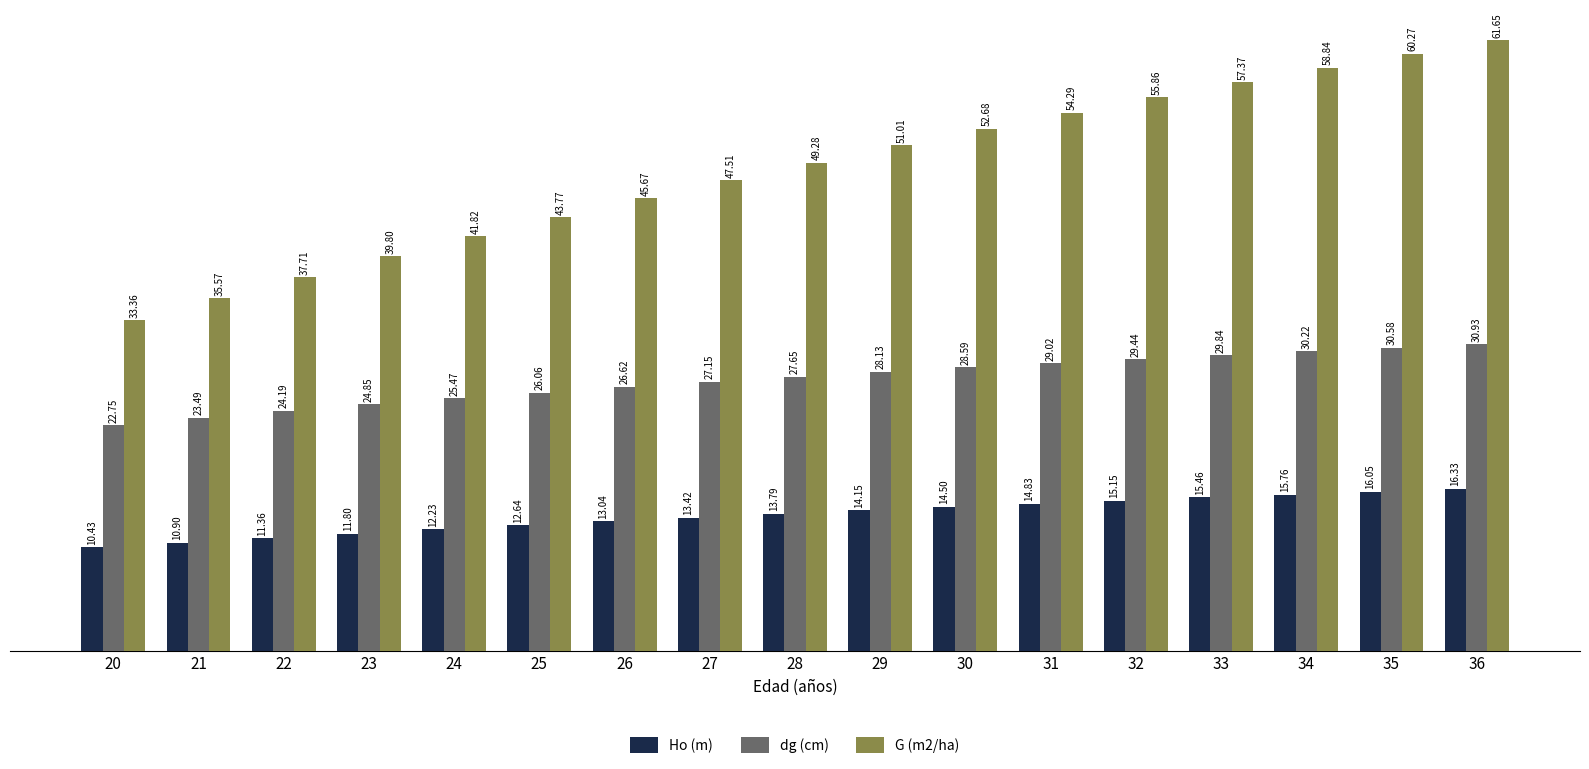

What is the value of the Ho (m) bar at the 5th from the left?

12.2